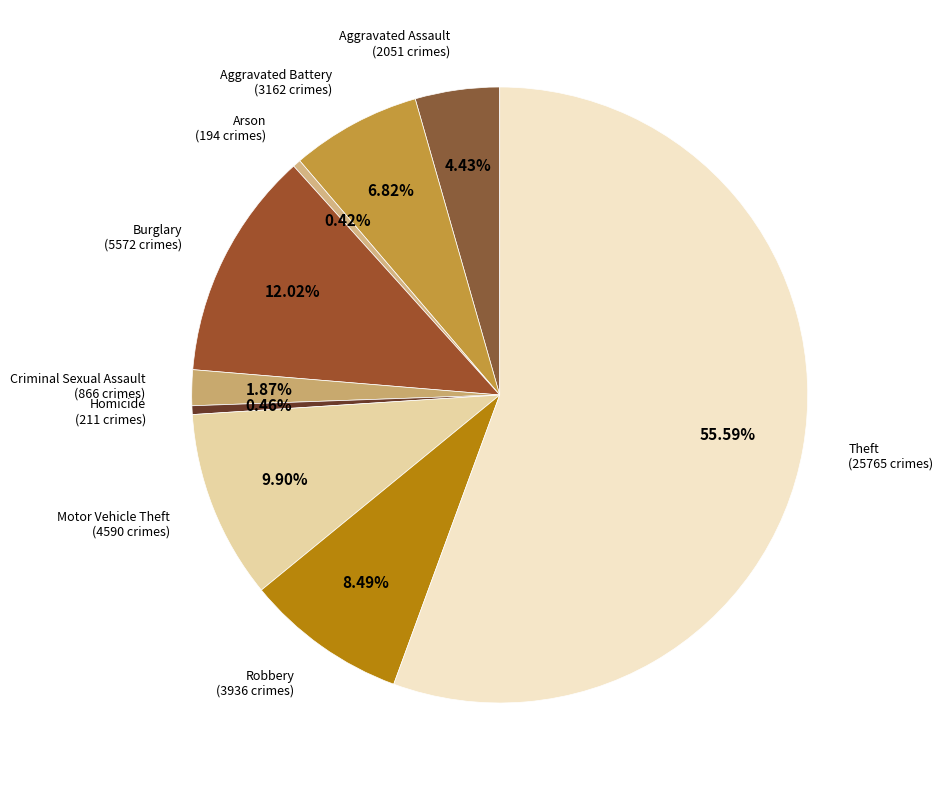

Combined, do Robbery and Theft account for over 50%?

Yes